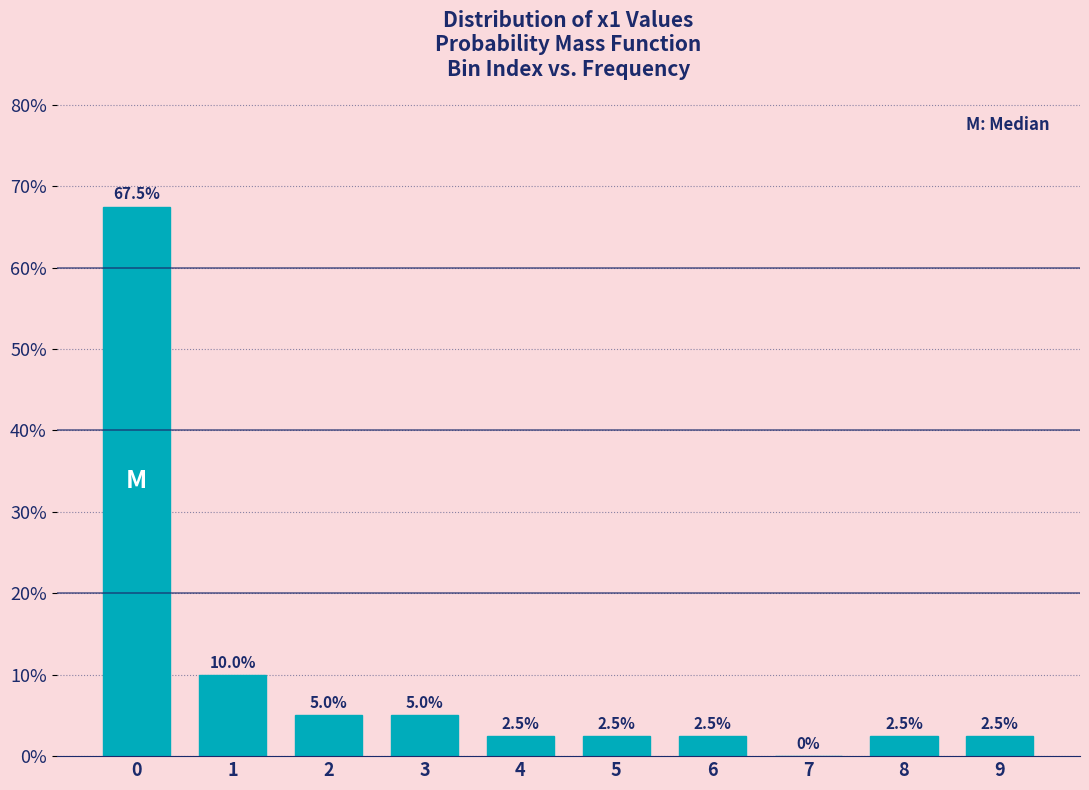

Reading left to right, transcribe all the data shown in this chart.

0=67.5	1=10.0	2=5.0	3=5.0	4=2.5	5=2.5	6=2.5	7=0.0	8=2.5	9=2.5